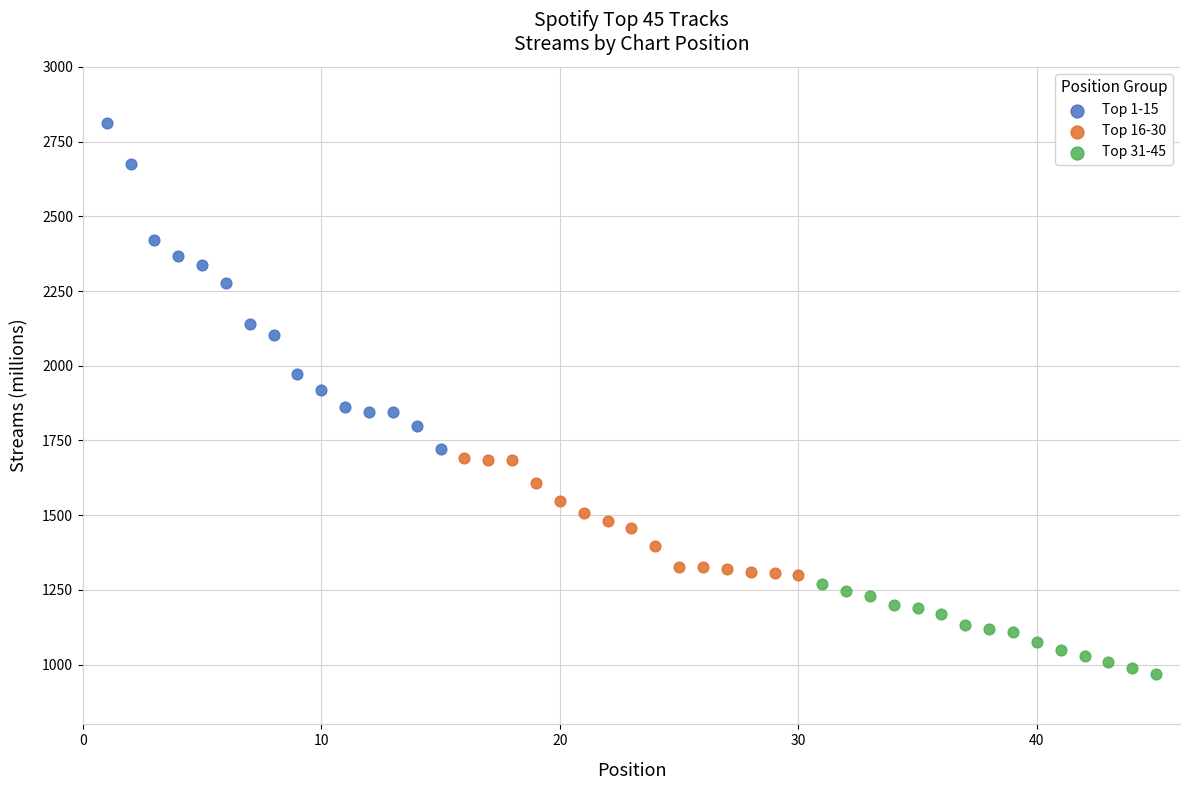

Which series reaches the maximum Y coordinate?

Top 1-15